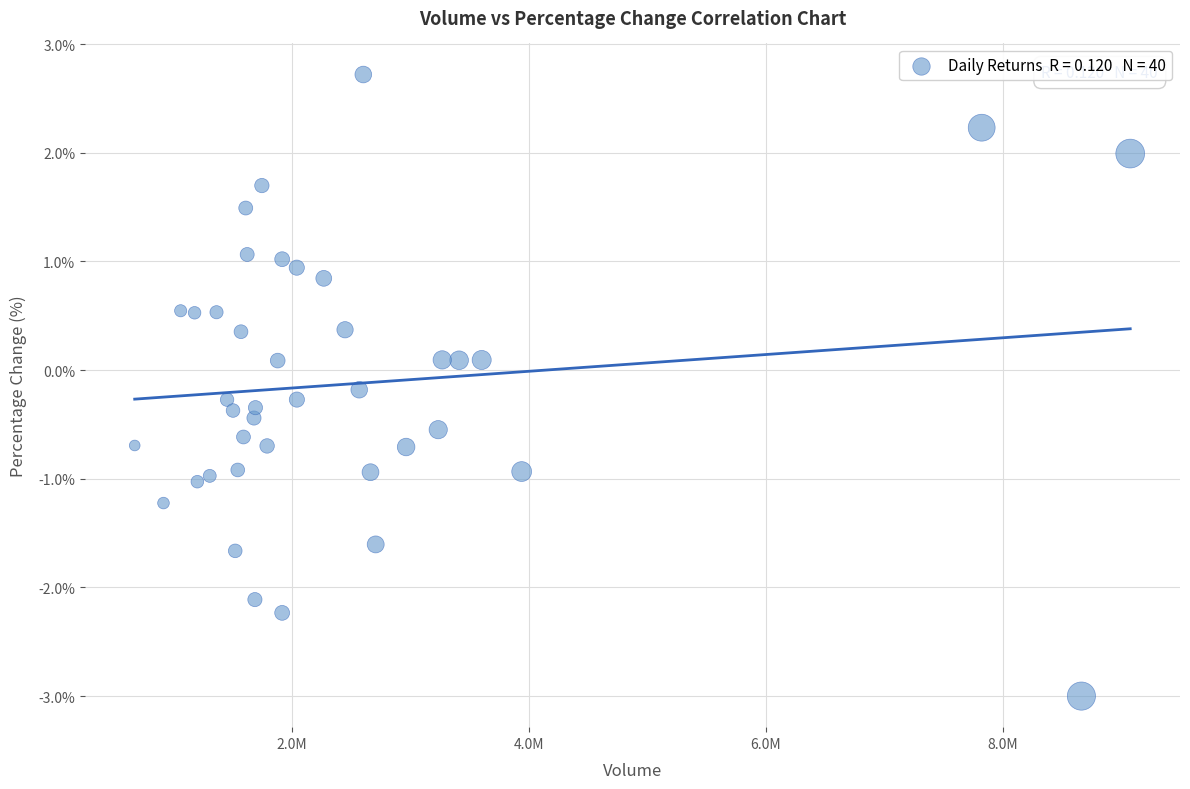

What is the range of X values (max minus min)?

8397347.0